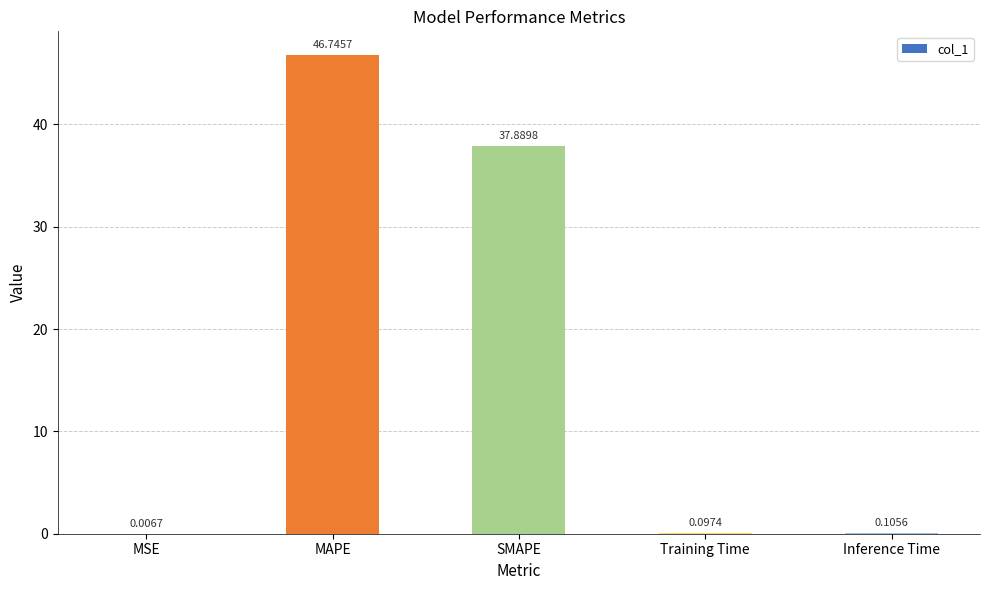

At which category does the chart reach its peak across all series?

MAPE